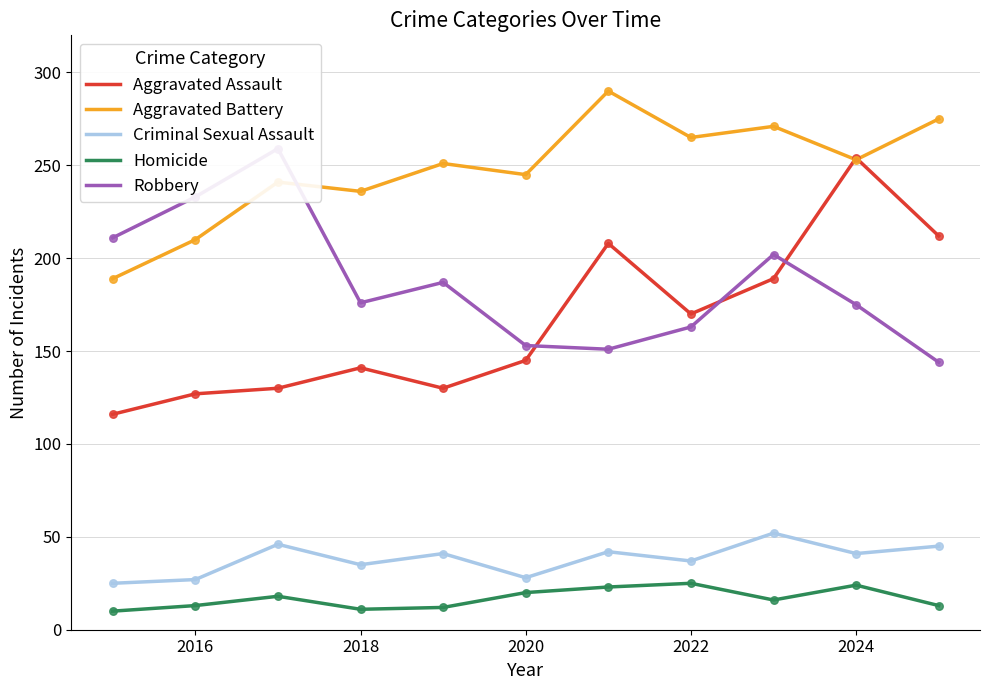

Which series reaches the maximum Y coordinate?

Aggravated Battery